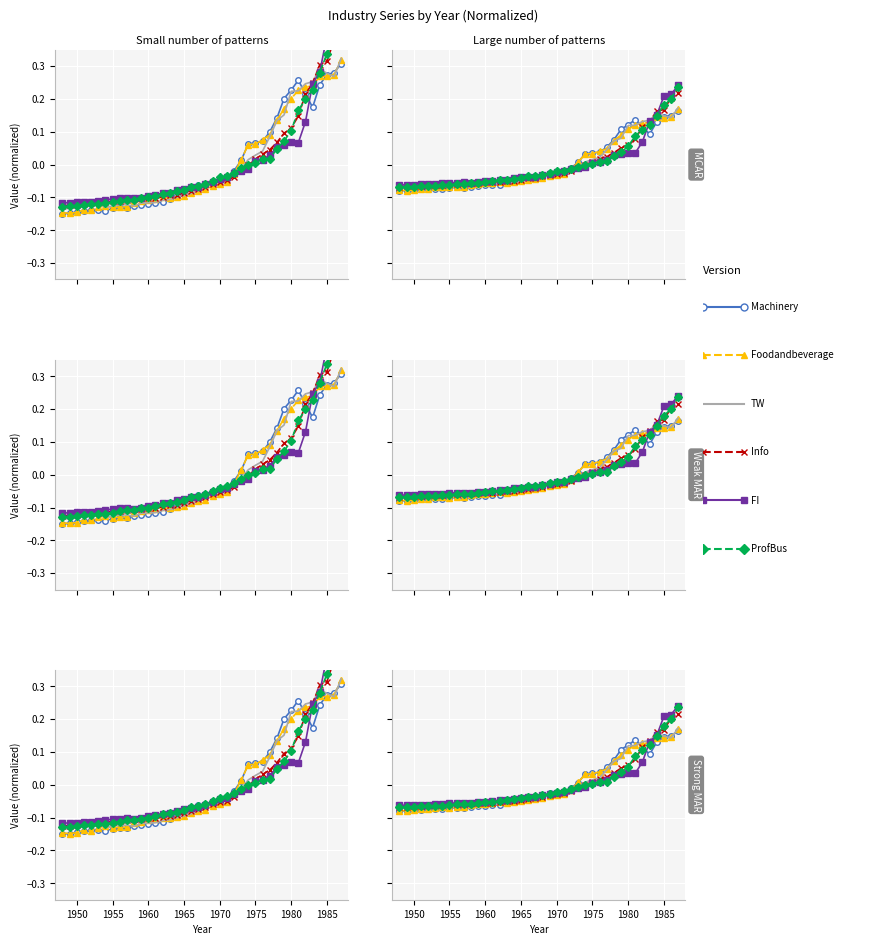

Is it true that FI equals 0.1 at 34?

False